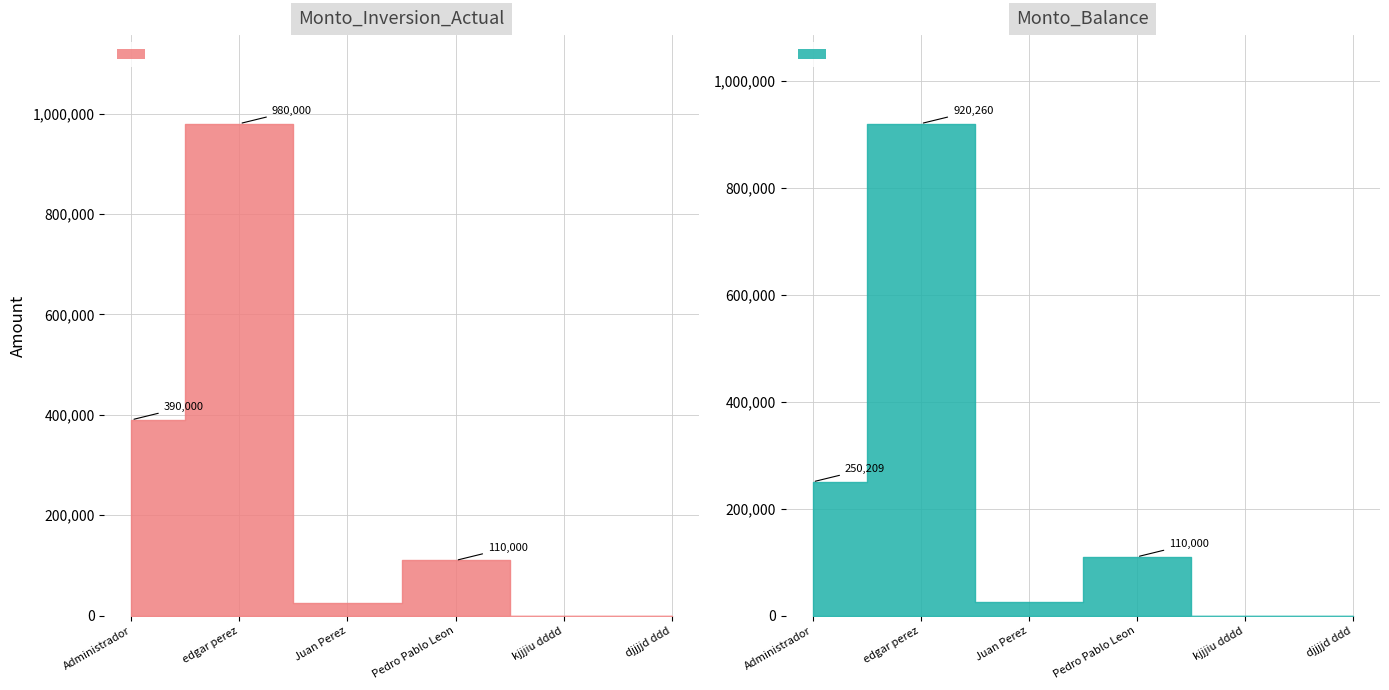

How many values in the Monto_Balance series exceed 110000?

2